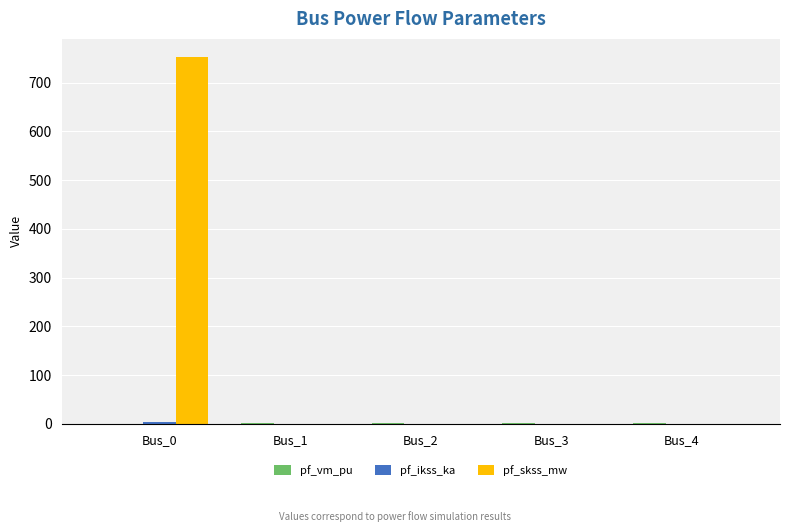

The pf_skss_mw series shows 1103.8 at Bus_0. True or false?

False